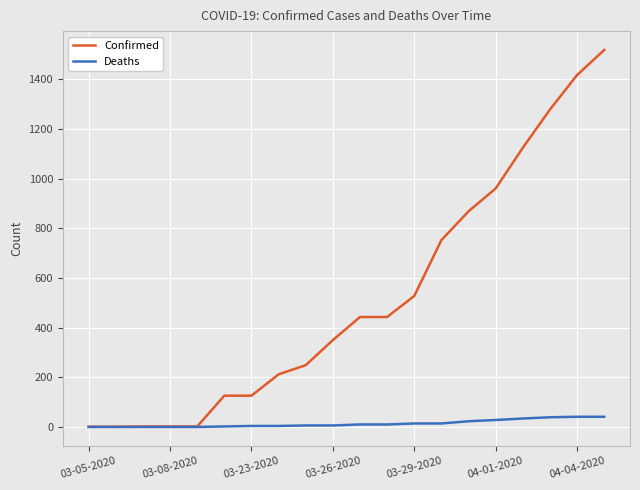

Which series has the widest spread of values?

Confirmed